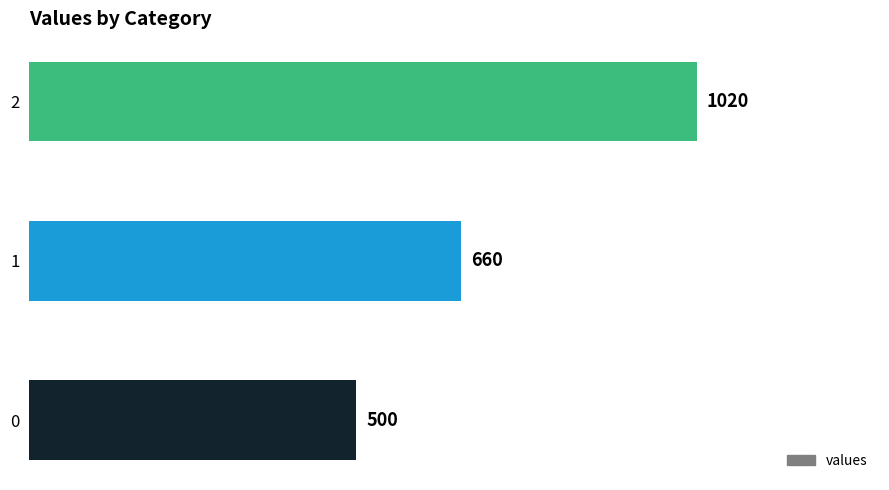

What is the ratio of the value at 1 to the value at 0?

1.3